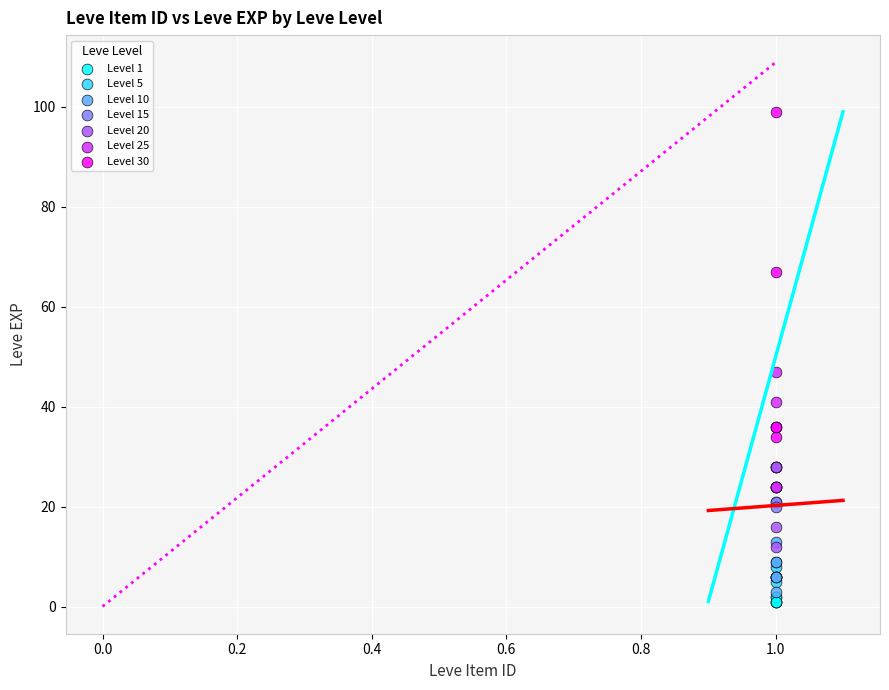

Which series has the largest Y range (max minus min)?

Level 30